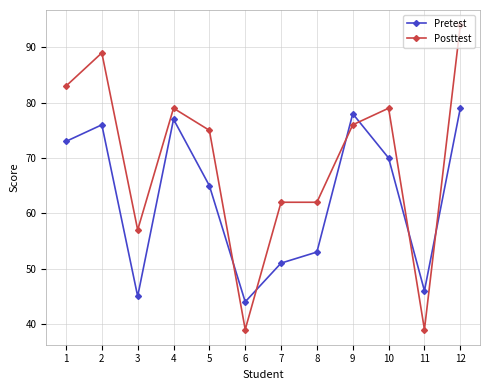

How many data points in Pretest are less than 70?

6